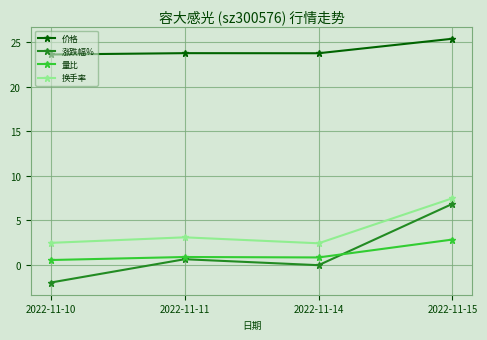

What is the greatest value displayed?

25.4